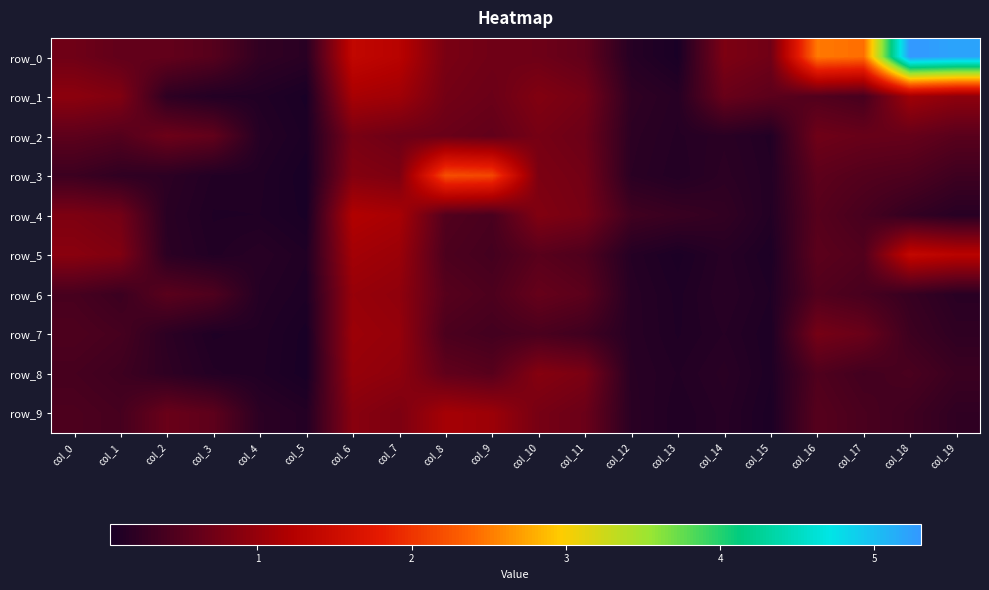

List the series in order of their peak value, highest first.

row_0, row_3, row_5, row_4, row_1, row_9, row_7, row_6, row_8, row_2